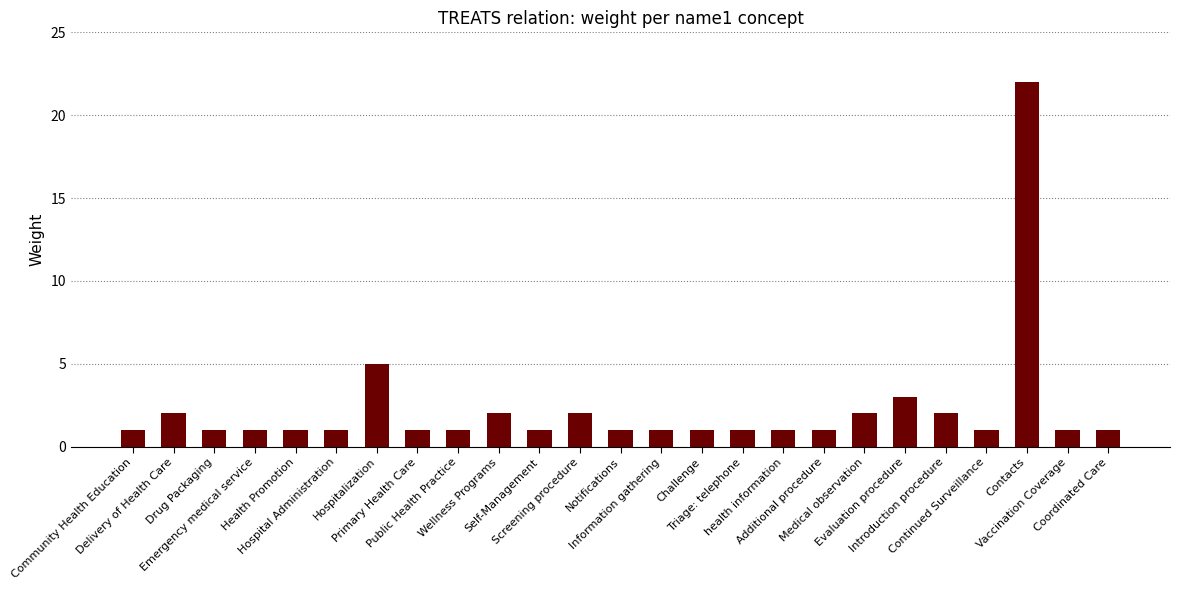

How many bars are there in total?

25